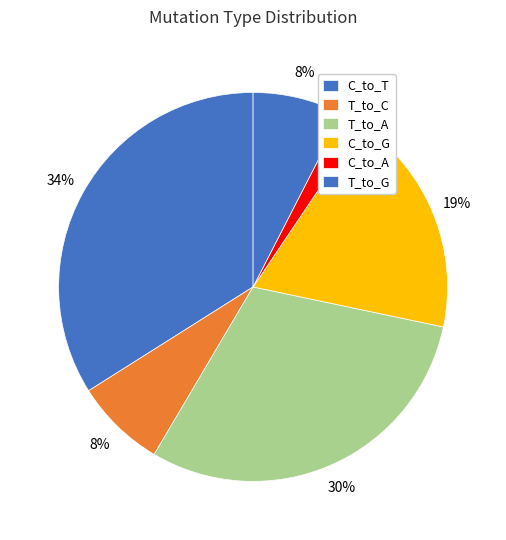

To the nearest percent, what is the difference between the largest and smallest slice percentages?

32%